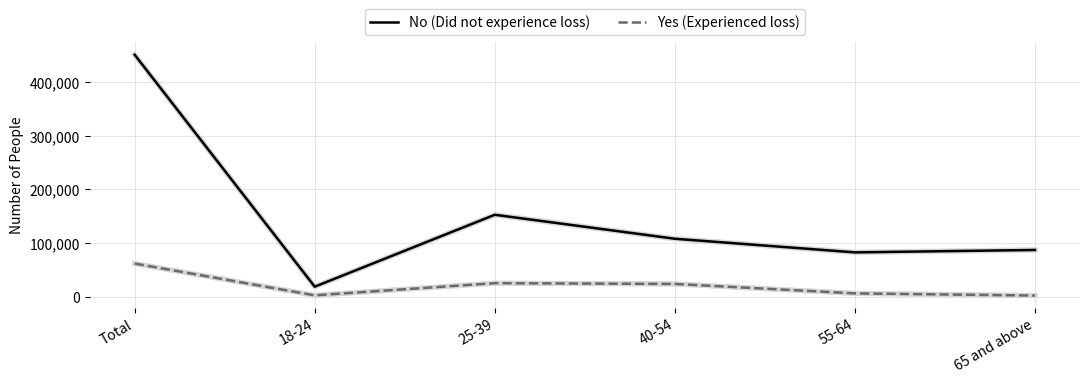

Which series changed the most between Total and 18-24?

No (Did not experience loss)